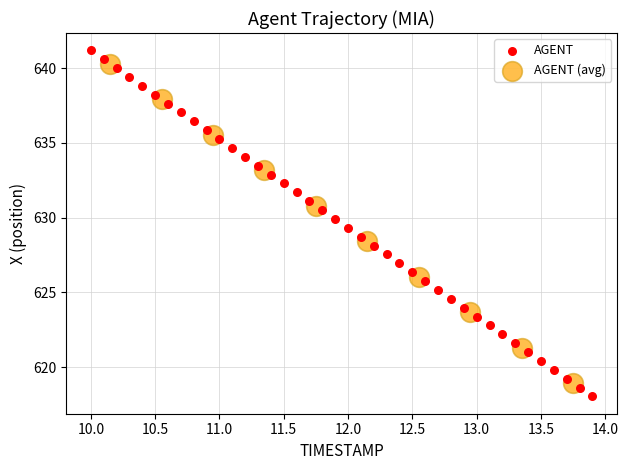

Which series has the largest Y range (max minus min)?

AGENT